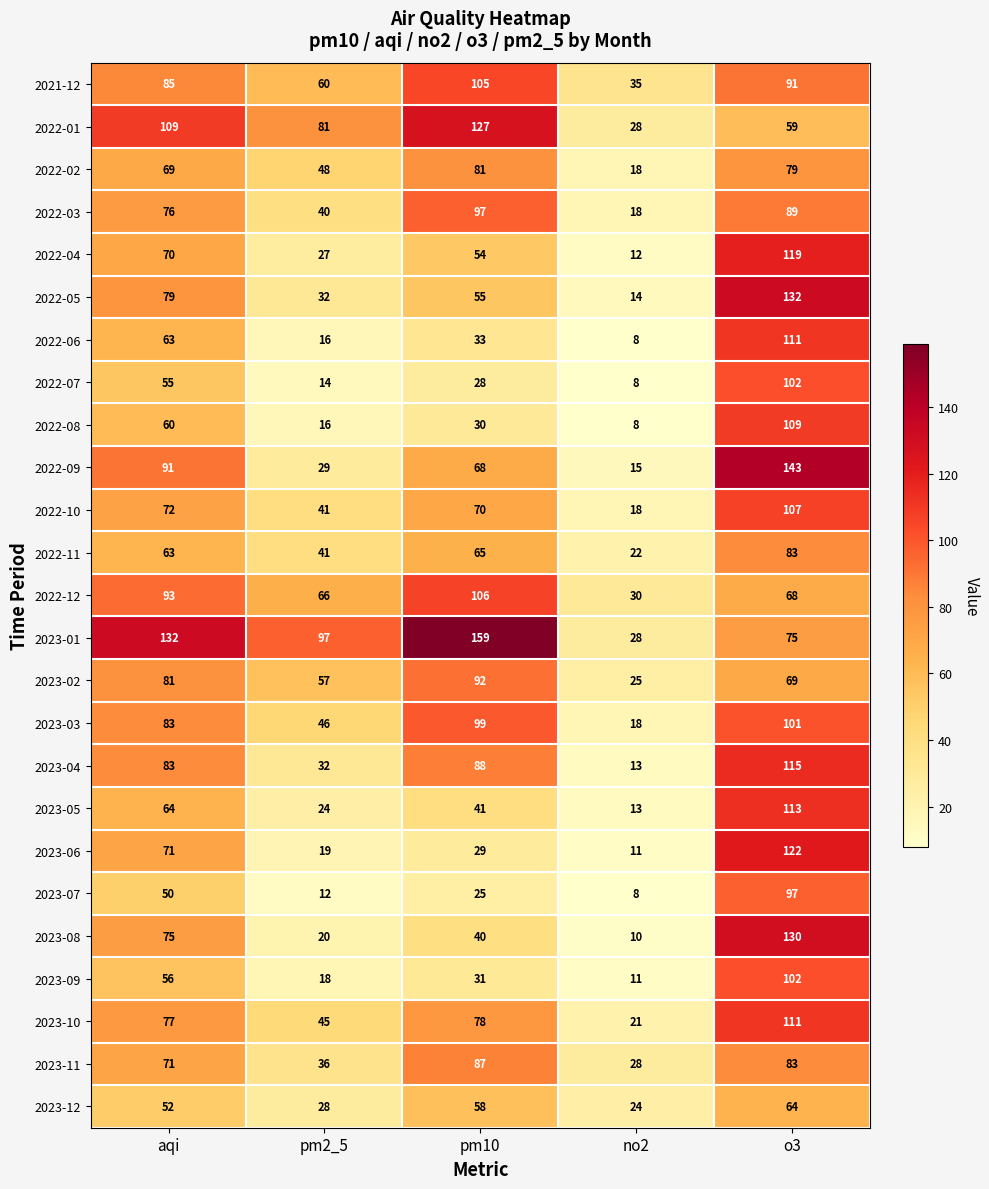

Which series changed the most between aqi and o3?

2023-01